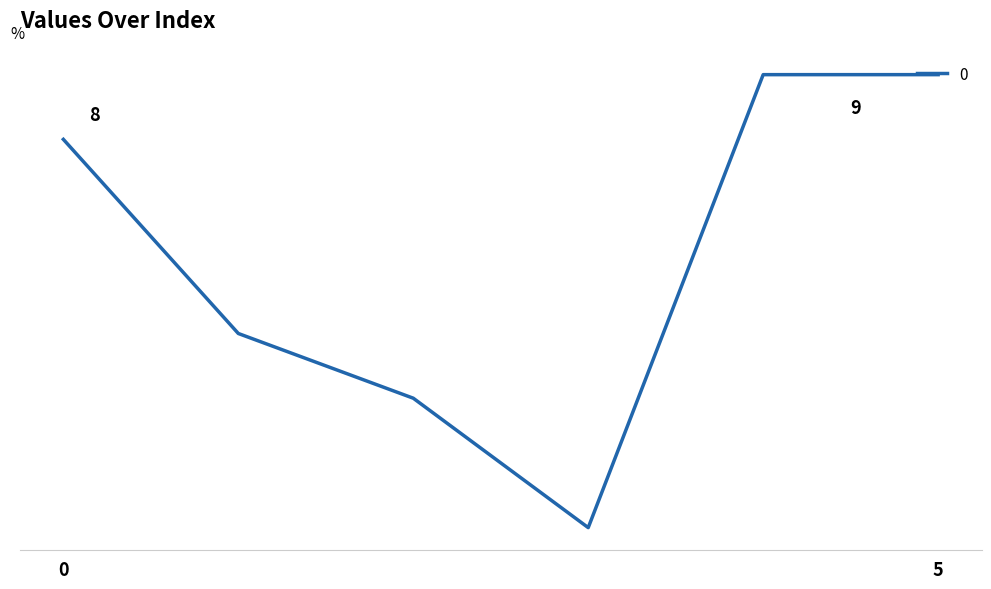

Is this an area chart (filled region under the line)?

No